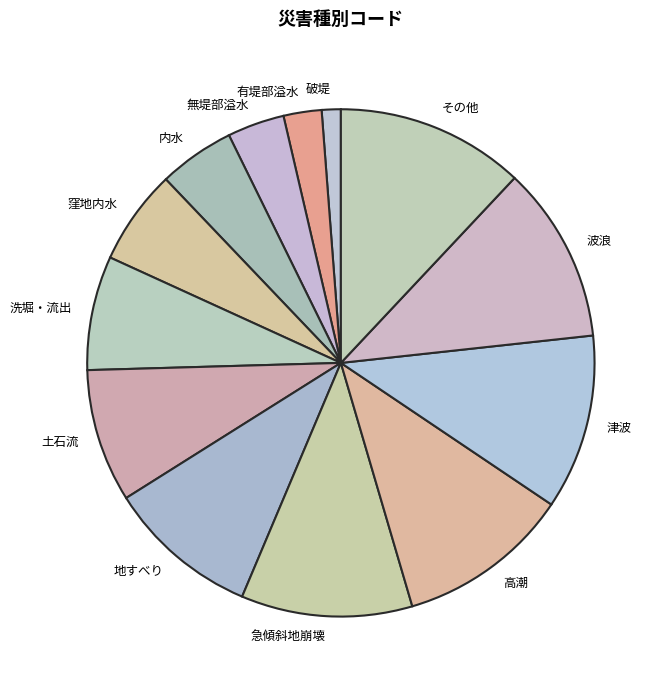

Does その他 represent more than half of the total?

No